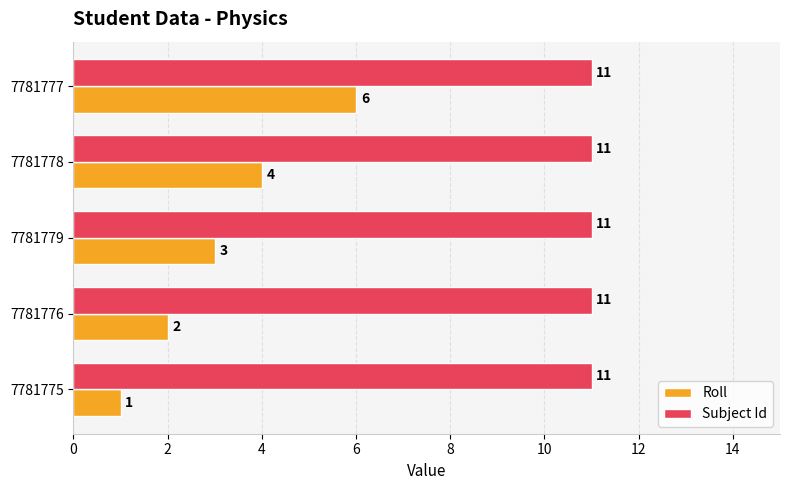

Which series has the widest spread of values?

Roll